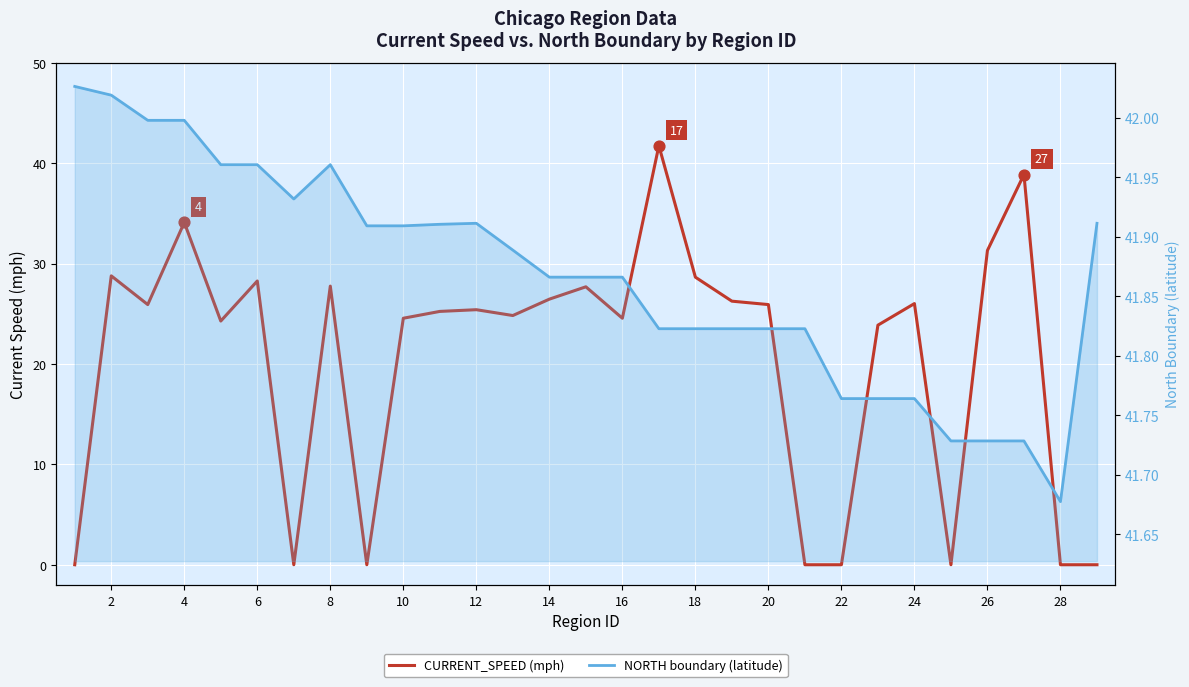

Which series has the largest total across all categories?

NORTH boundary (latitude)